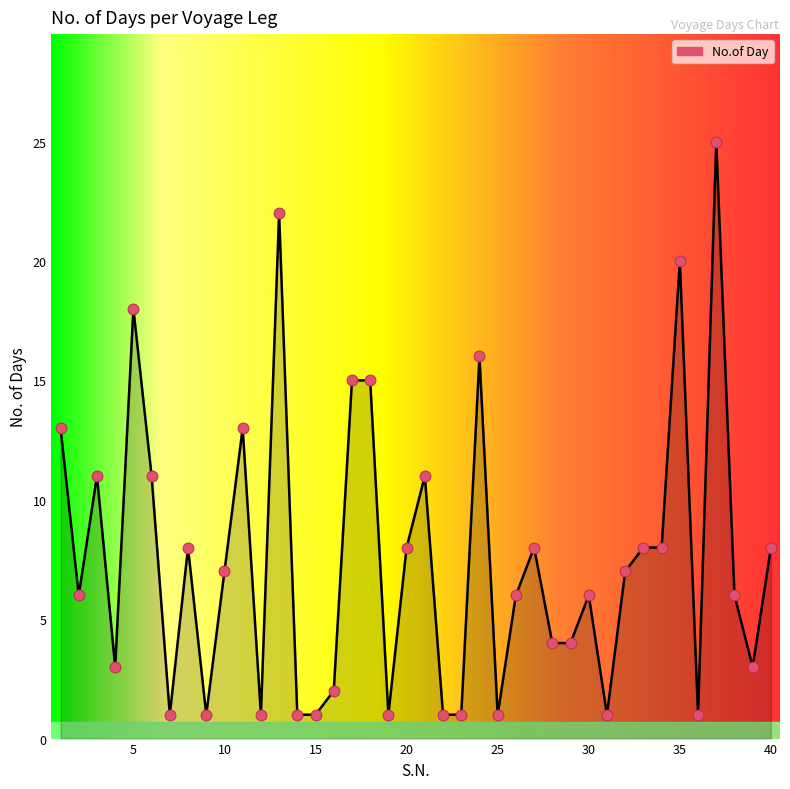

What is the maximum value shown in the chart?

25